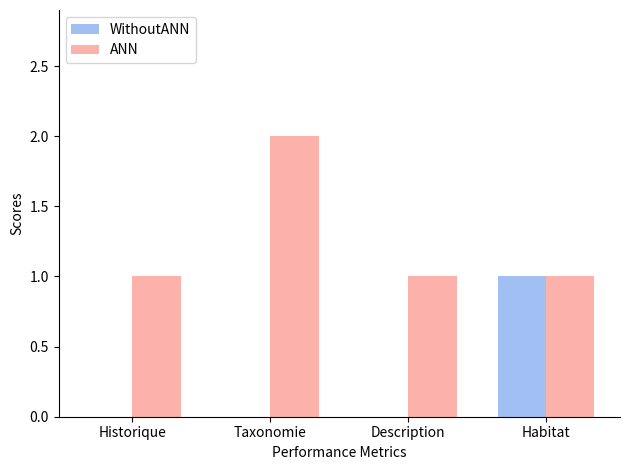

Is the value of ANN at Description greater than the value of WithoutANN at Description?

Yes